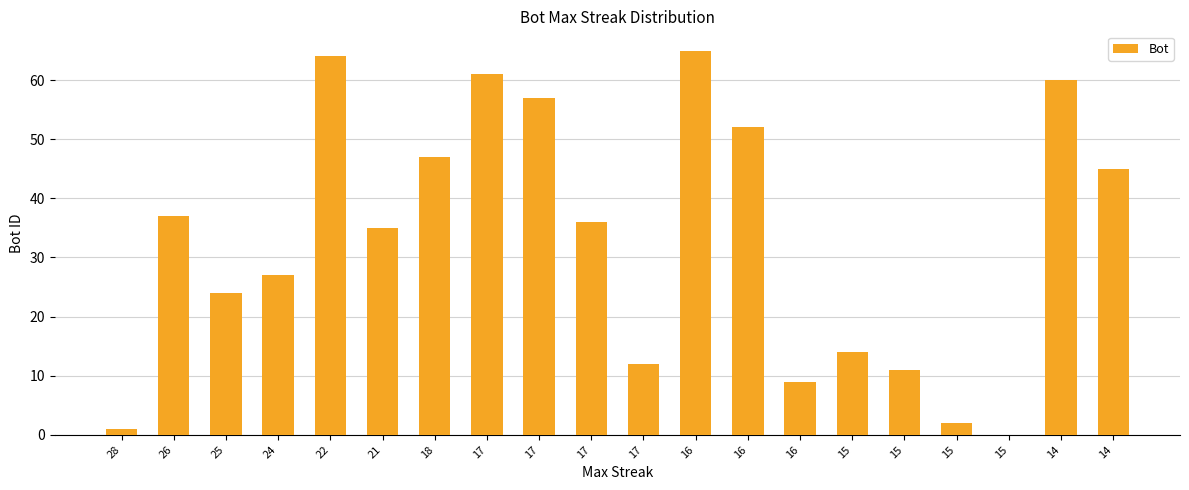

Read the value at 26.

37